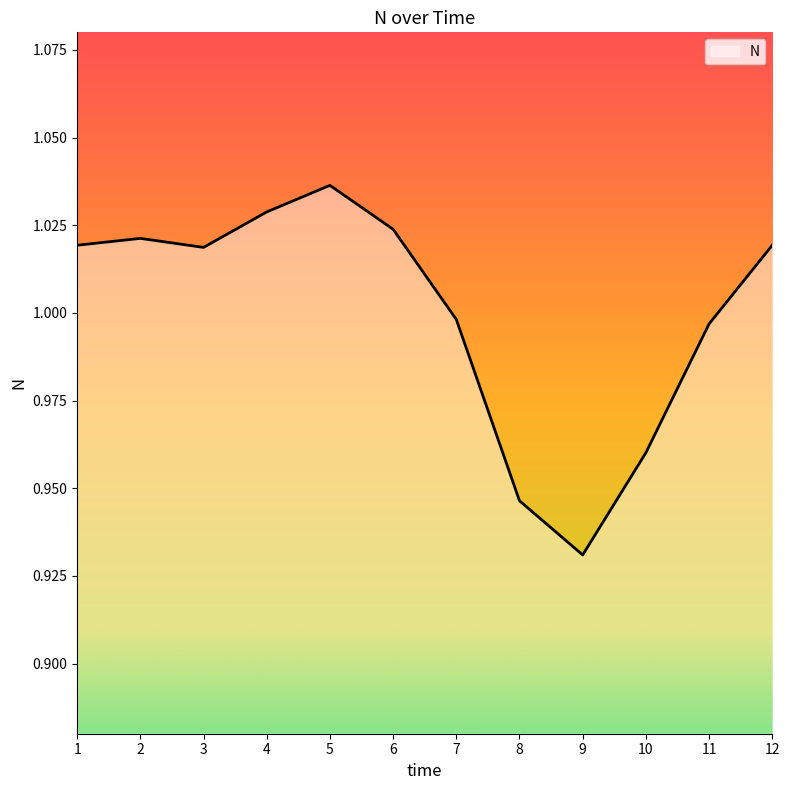

Which category has the highest value across all series?

5